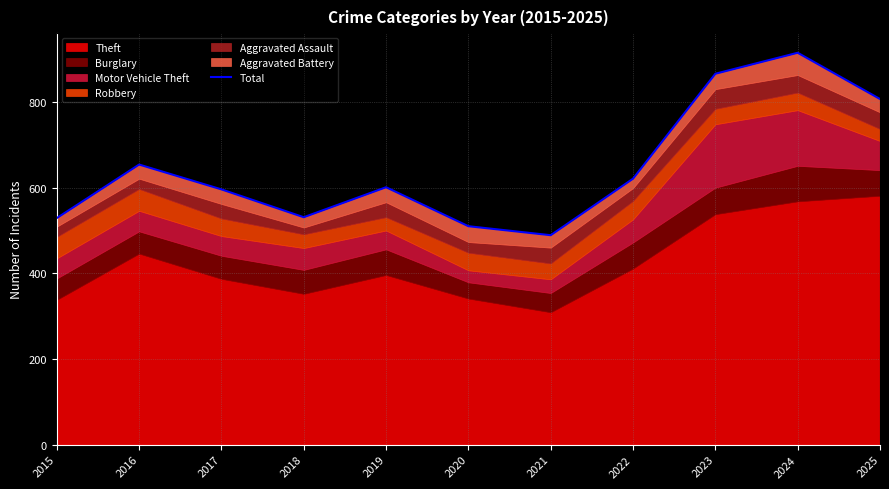

Reading right to left, extract all data points from this chart.

807	915	866	621	489	510	601	531	596	654	529